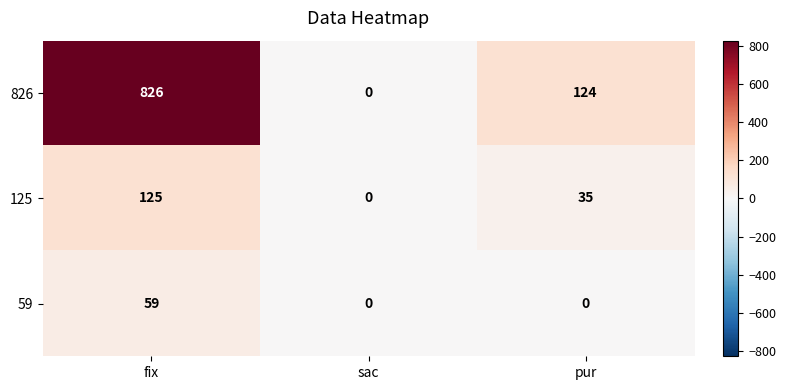

What is the sum of all 59 values?

59